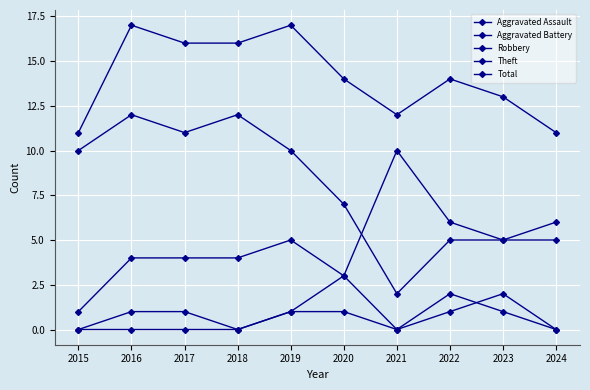

Where does the Robbery series first go above 5?

2021